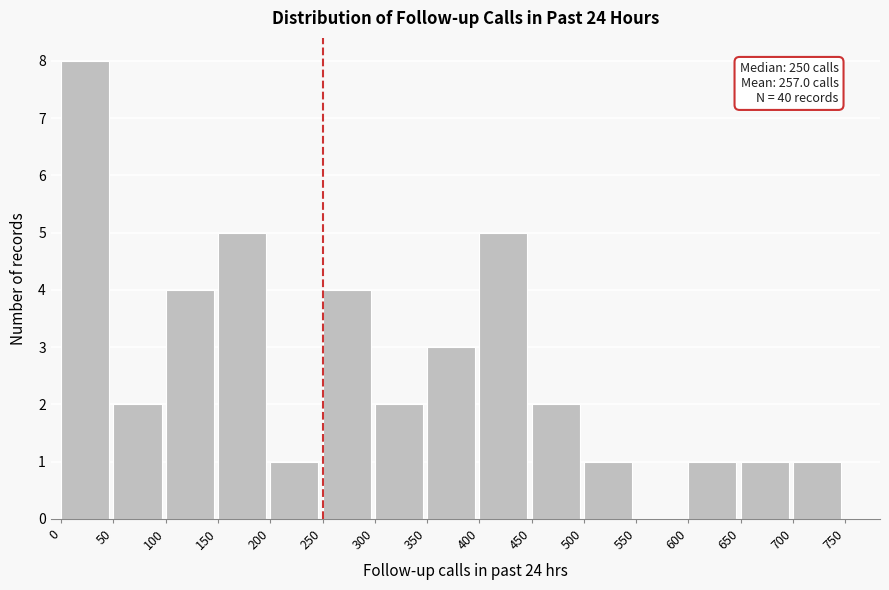

Which range on the x-axis has the tallest bar?

0 to 50